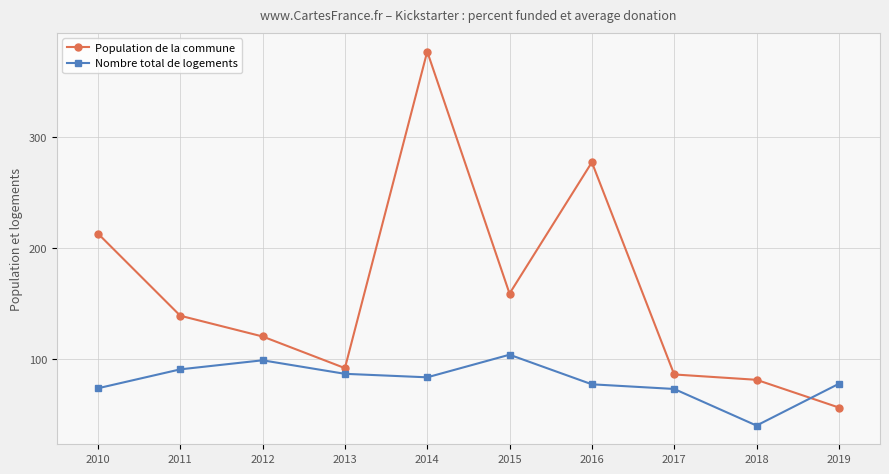

Which series changed the most between 2011 and 2014?

Population de la commune